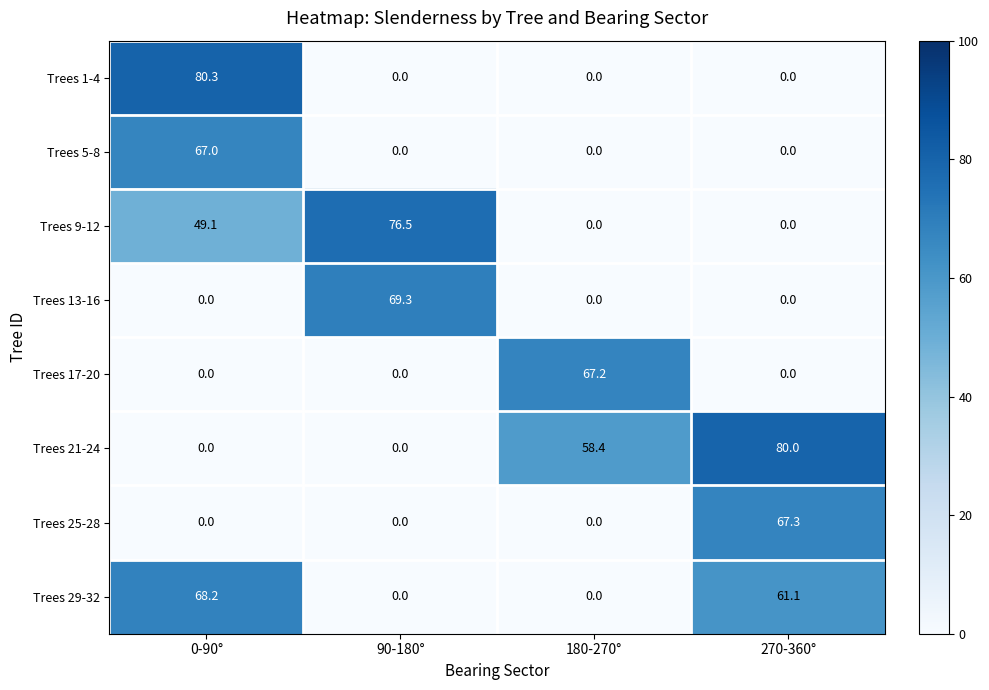

True or false: Trees 1-4 has a value of -54.6 at 90-180°.

False